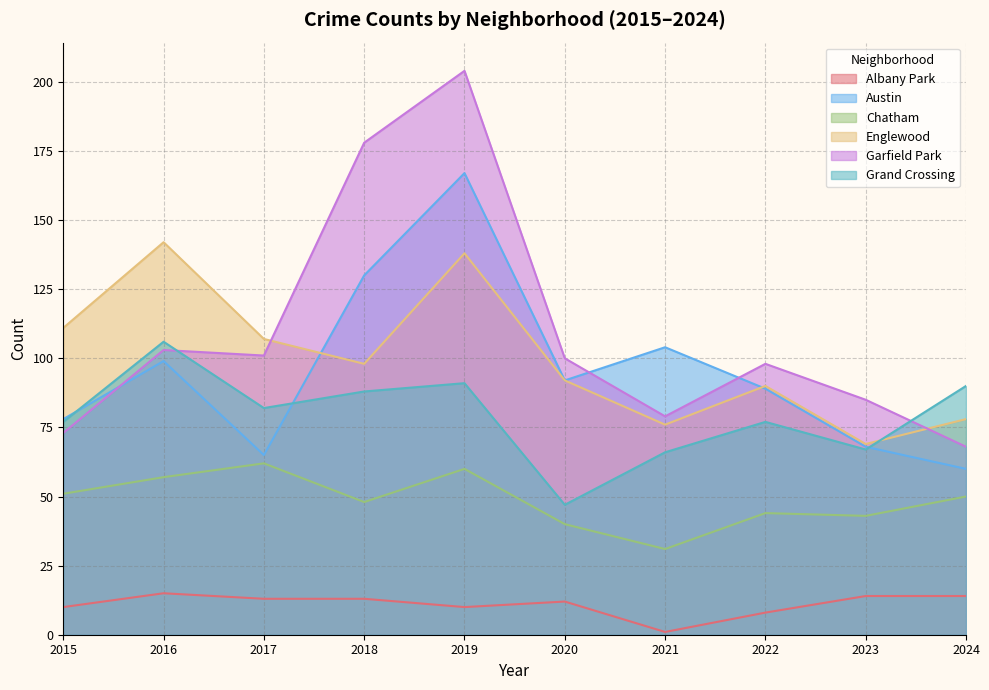

The value of Grand Crossing at 2017 is 33. True or false?

False